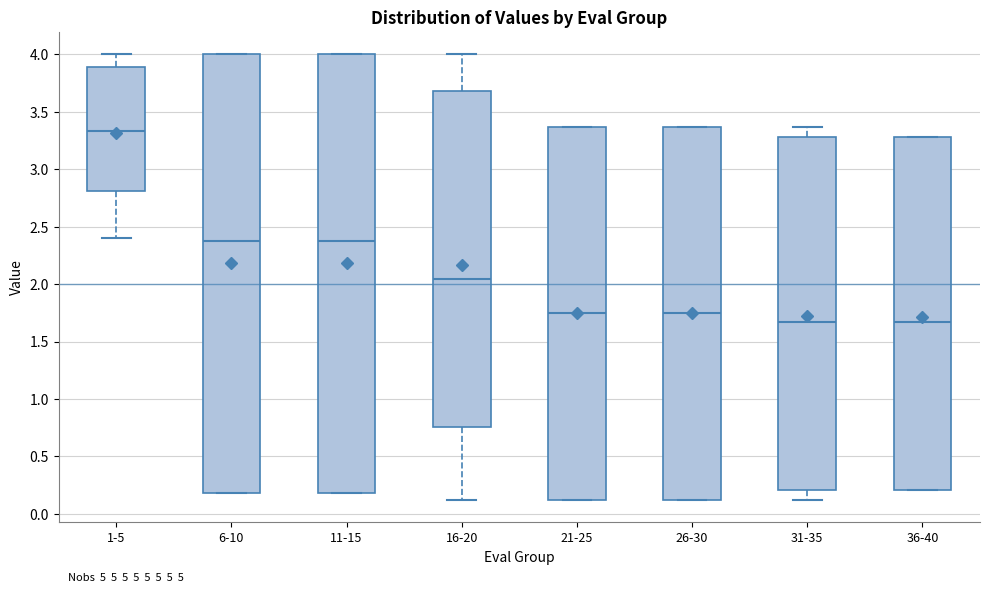

Where is the lower edge of the box for 6-10 on the y-axis? The values are not printed on the chart, so give them approximately, as read against the axis.

0.20